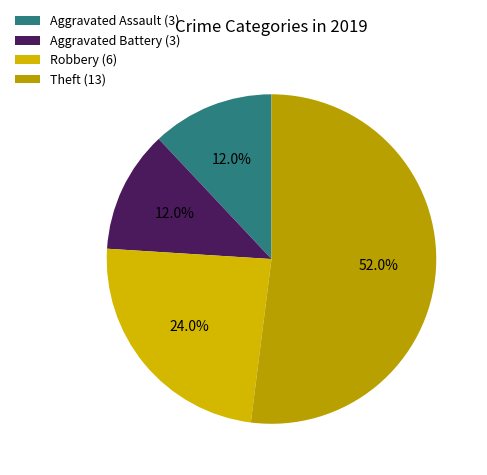

Combined, what portion of the pie is Theft and Aggravated Assault?

64.0%